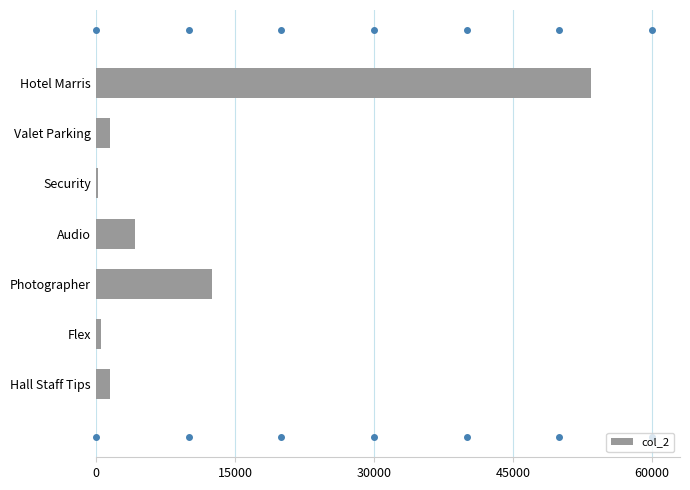

What is the sum of all values?

73940.9